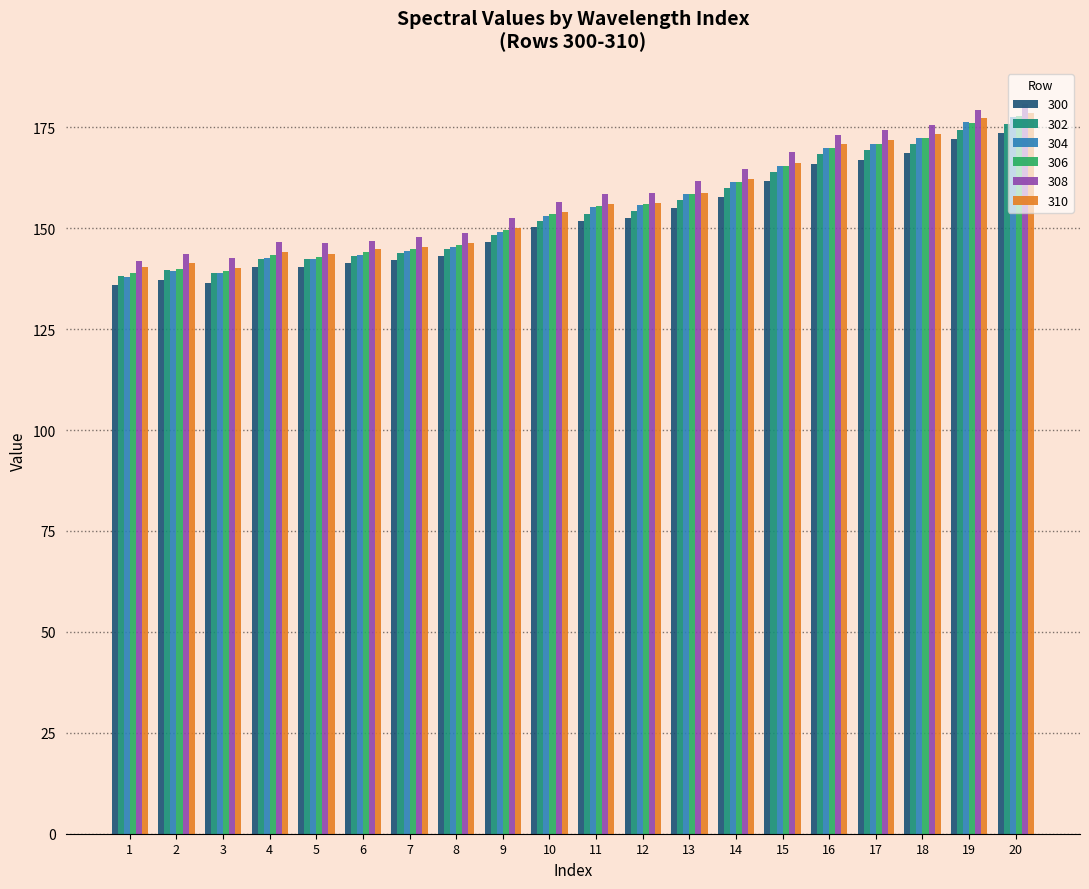

Does the chart contain any negative values?

No